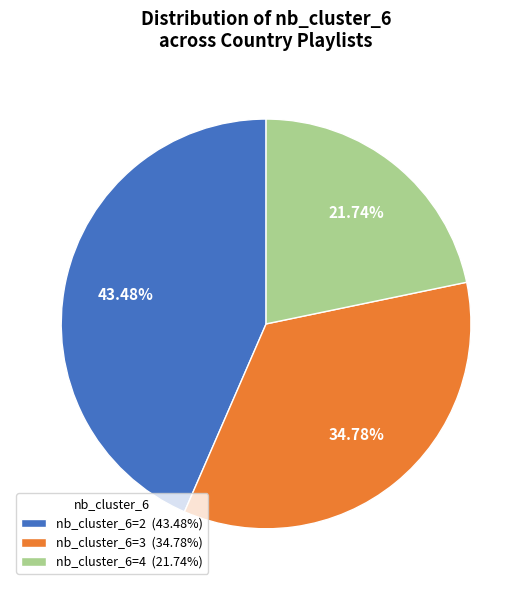

Do nb_cluster_6=3 (34.78%) and nb_cluster_6=4 (21.74%) together represent more than half of the pie?

Yes